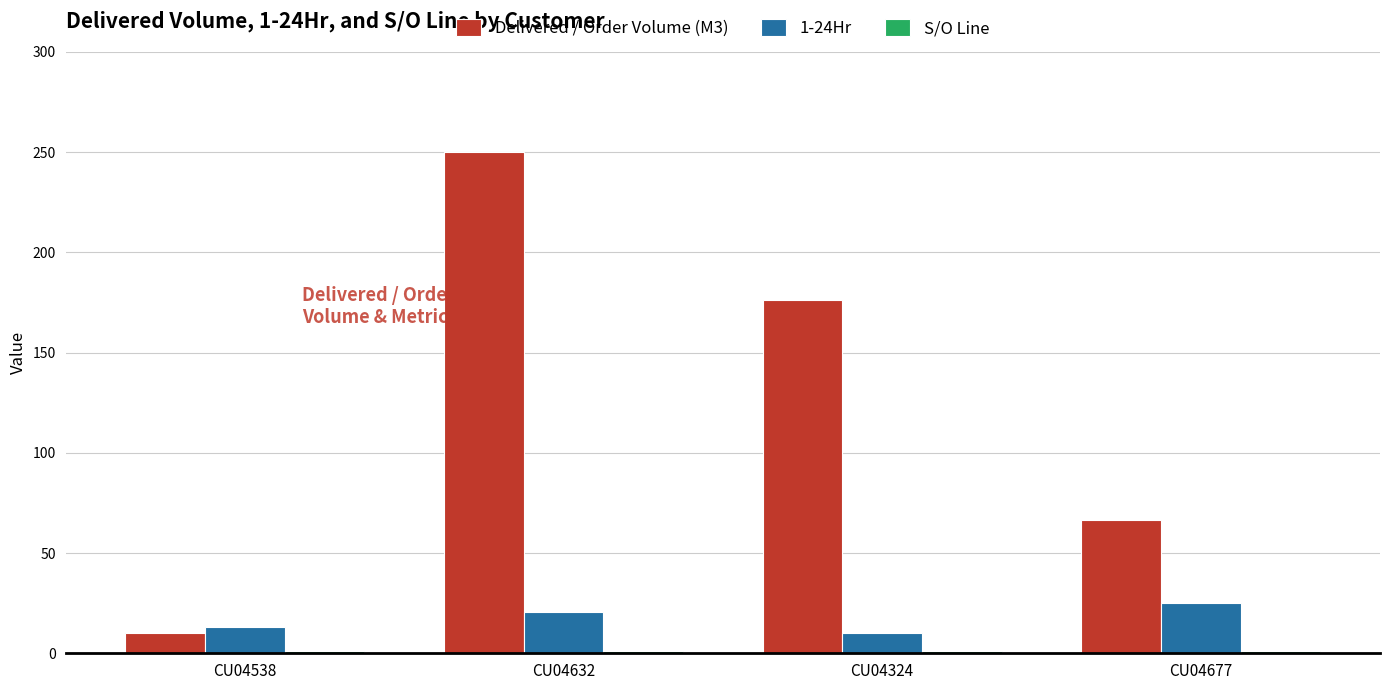

The value of Delivered / Order Volume (M3) at CU04677 is 66.5. True or false?

True